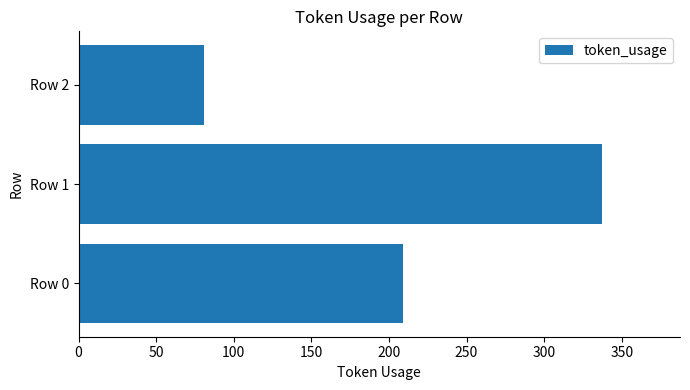

Reading top to bottom, what are all the values shown in this chart?

Row 2=81	Row 1=337	Row 0=209